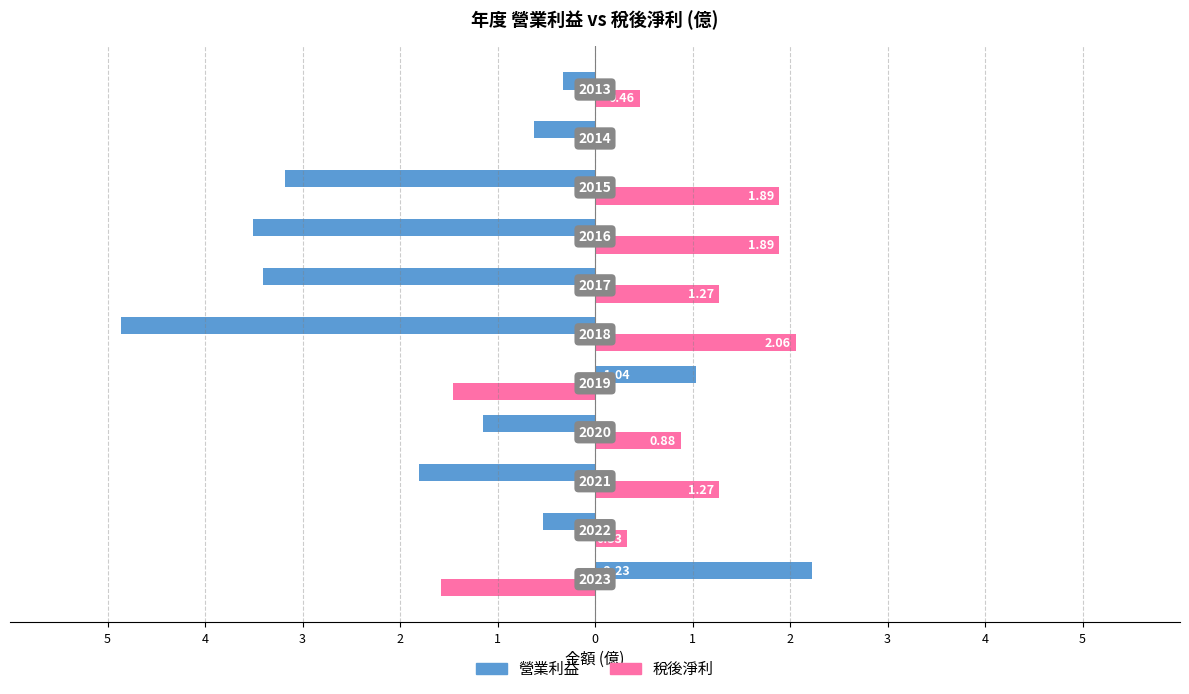

What are all the series names shown in the legend?

營業利益, 稅後淨利